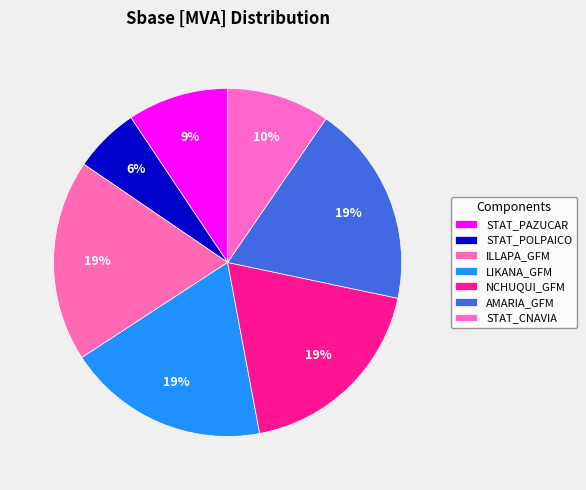

What percentage is NOT represented by ILLAPA_GFM?

81.3%